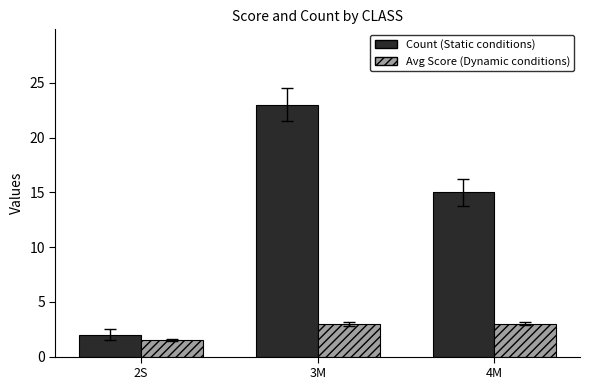

At which category is the sum across all series the highest?

3M